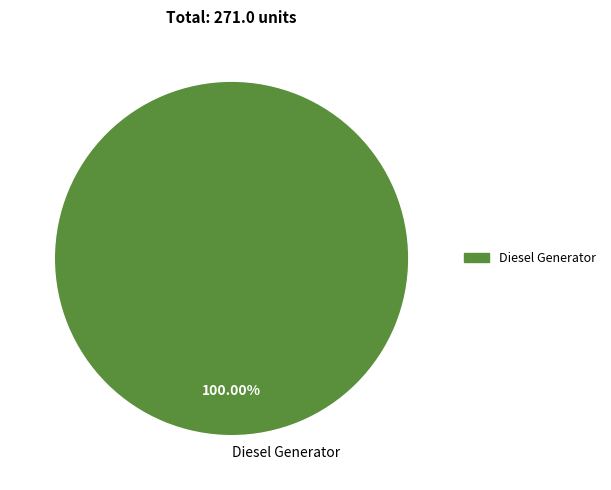

How many segments does this pie chart have?

1